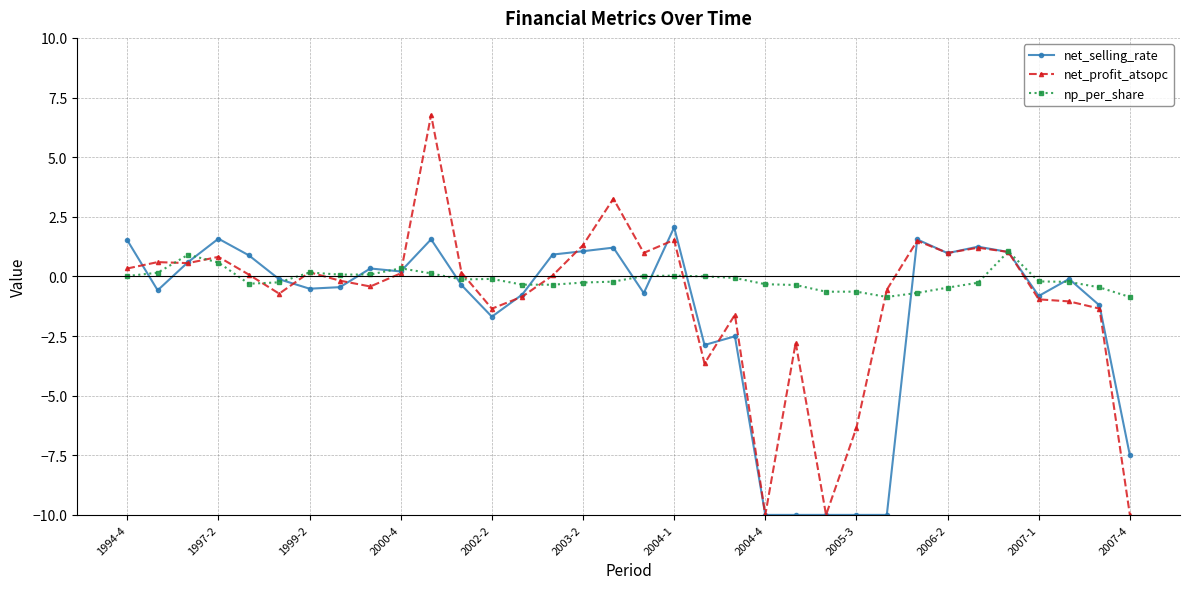

How many data points does each series have?

34